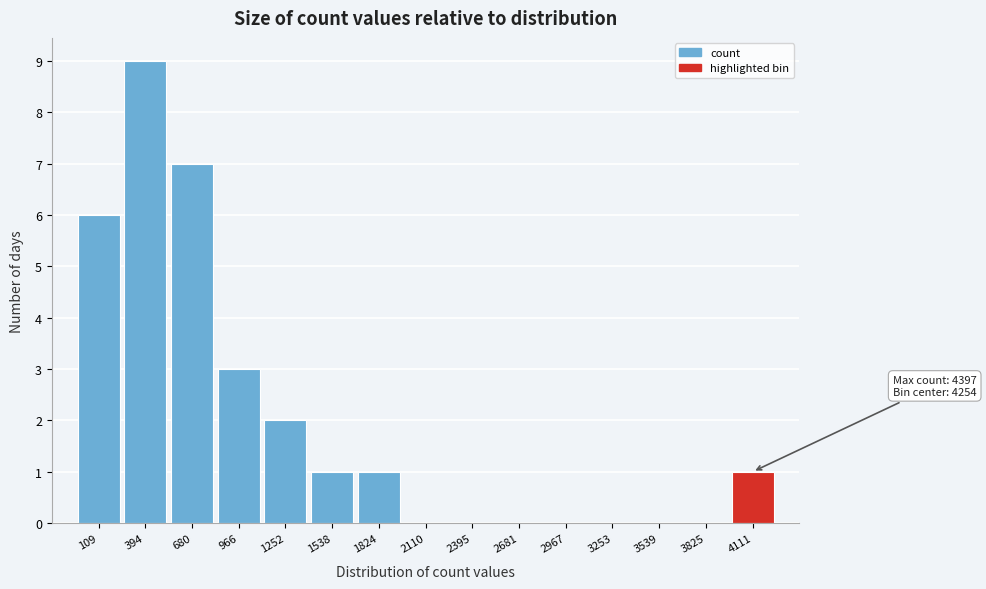

Reading left to right, what are all the values shown in this chart?

109=6	394=9	680=7	966=3	1252=2	1538=1	1824=1	2110=0	2395=0	2681=0	2967=0	3253=0	3539=0	3825=0	4111=1